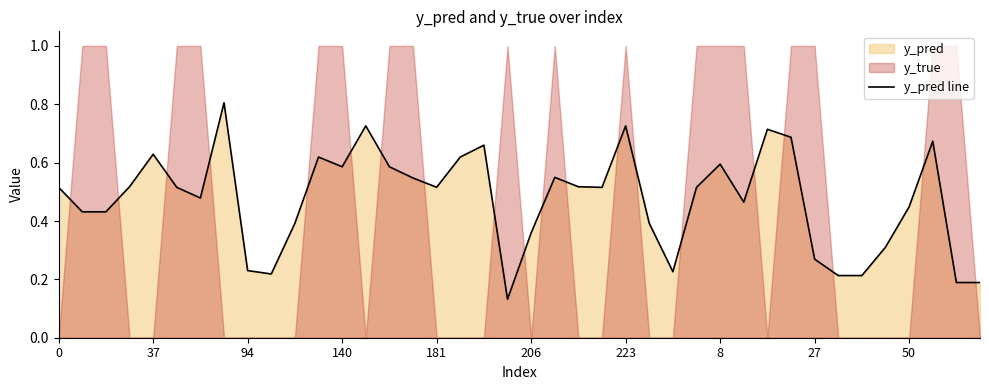

Between 33 and 36, which is larger?

36